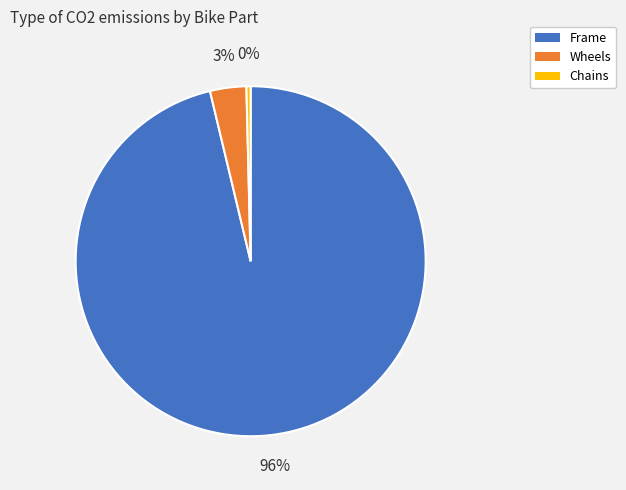

Count the number of slices in the pie.

3